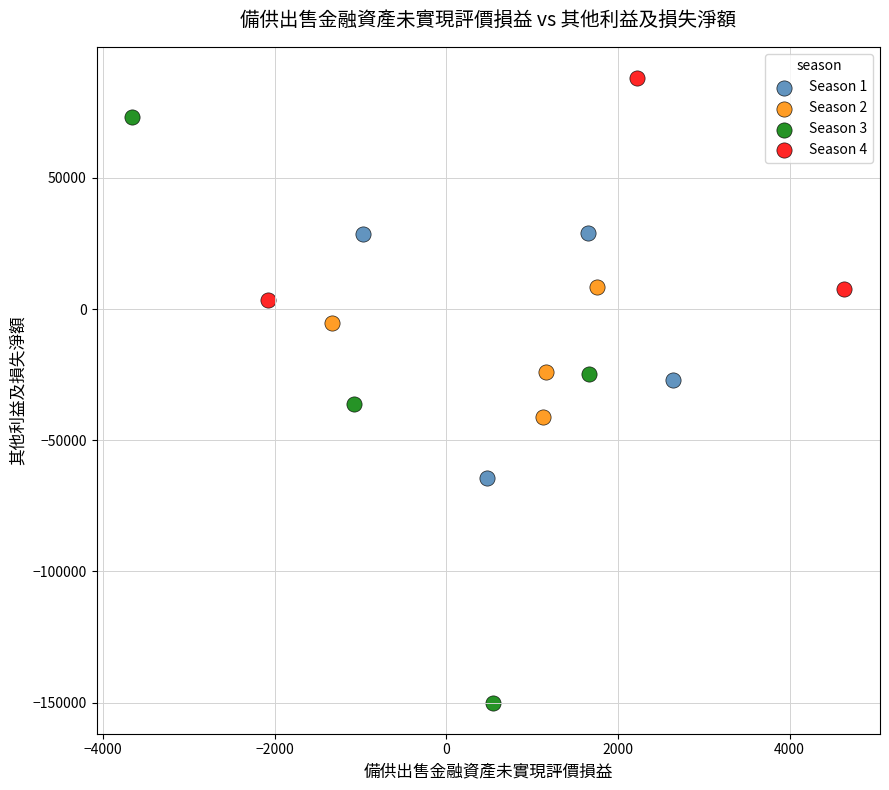

Which series has the largest Y range (max minus min)?

Season 3